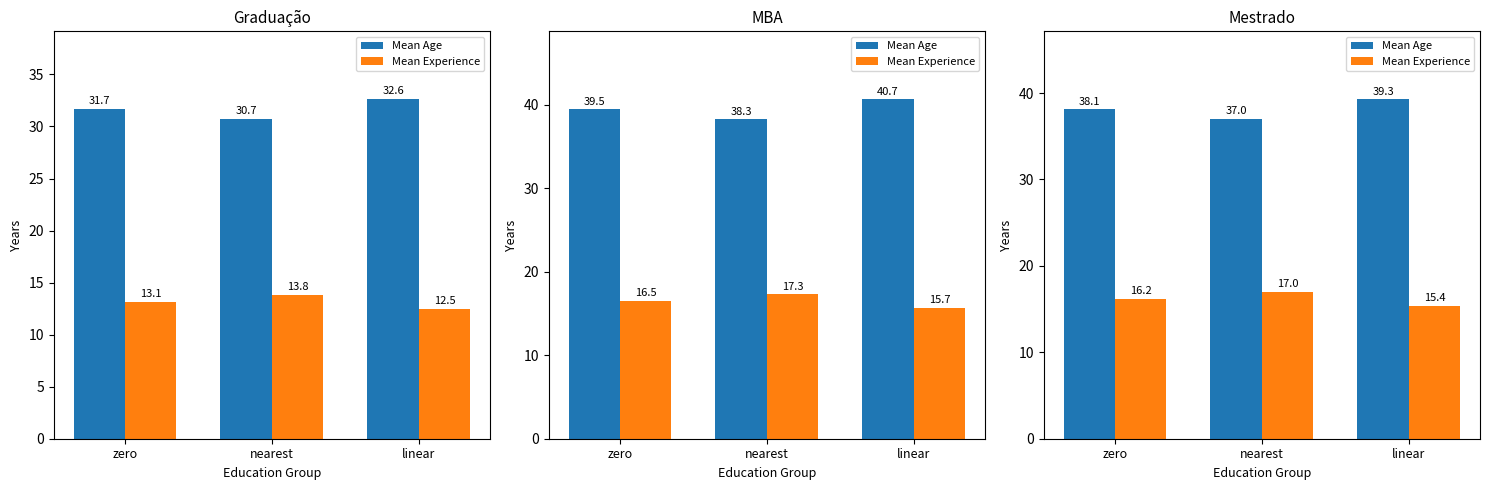

How many groups of bars are there?

3